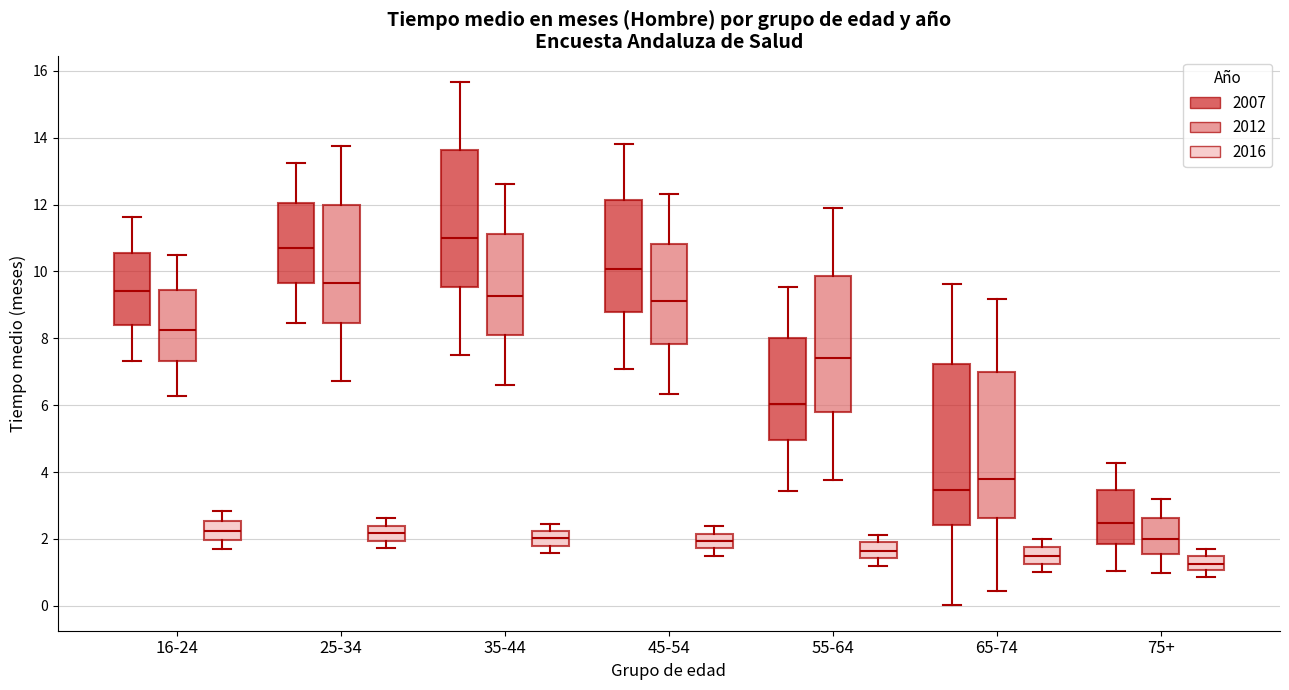

Reading left to right, transcribe this box plot: for each box, give where its median line is, the range the box spans, and where its two whiskers end, as read against the y-axis. The values are not printed on the chart, so give them approximately, as read against the axis.

16-24 (2007): median 9.4, box 8.4 to 10.6, whiskers 7.4 to 11.6
16-24 (2012): median 8.2, box 7.4 to 9.4, whiskers 6.2 to 10.4
16-24 (2016): median 2.2, box 2.0 to 2.6, whiskers 1.6 to 2.8
25-34 (2007): median 10.6, box 9.6 to 12.0, whiskers 8.4 to 13.2
25-34 (2012): median 9.6, box 8.4 to 12.0, whiskers 6.8 to 13.8
25-34 (2016): median 2.2, box 2.0 to 2.4, whiskers 1.8 to 2.6
35-44 (2007): median 11.0, box 9.6 to 13.6, whiskers 7.6 to 15.6
35-44 (2012): median 9.2, box 8.2 to 11.2, whiskers 6.6 to 12.6
35-44 (2016): median 2.0, box 1.8 to 2.2, whiskers 1.6 to 2.4
45-54 (2007): median 10.0, box 8.8 to 12.2, whiskers 7.0 to 13.8
45-54 (2012): median 9.2, box 7.8 to 10.8, whiskers 6.4 to 12.4
45-54 (2016): median 2.0, box 1.8 to 2.2, whiskers 1.4 to 2.4
55-64 (2007): median 6.0, box 5.0 to 8.0, whiskers 3.4 to 9.6
55-64 (2012): median 7.4, box 5.8 to 9.8, whiskers 3.8 to 11.8
55-64 (2016): median 1.6, box 1.4 to 1.8, whiskers 1.2 to 2.2
65-74 (2007): median 3.4, box 2.4 to 7.2, whiskers 0.0 to 9.6
65-74 (2012): median 3.8, box 2.6 to 7.0, whiskers 0.4 to 9.2
65-74 (2016): median 1.4, box 1.2 to 1.8, whiskers 1.0 to 2.0
75+ (2007): median 2.4, box 1.8 to 3.4, whiskers 1.0 to 4.2
75+ (2012): median 2.0, box 1.6 to 2.6, whiskers 1.0 to 3.2
75+ (2016): median 1.2, box 1.0 to 1.4, whiskers 0.8 to 1.6